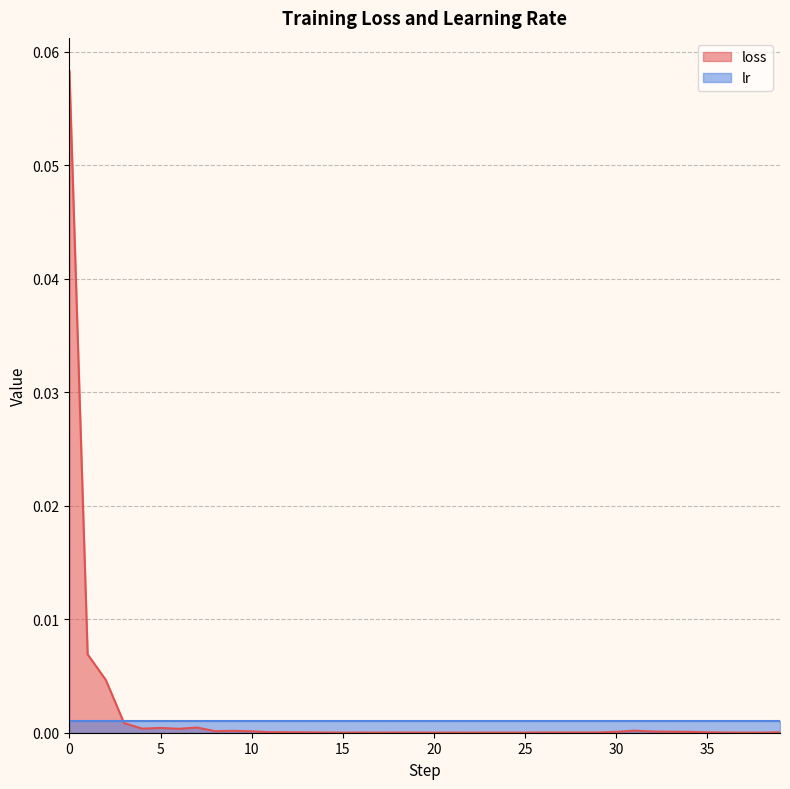

The chart shows a value of 0.0 at 32. True or false?

True